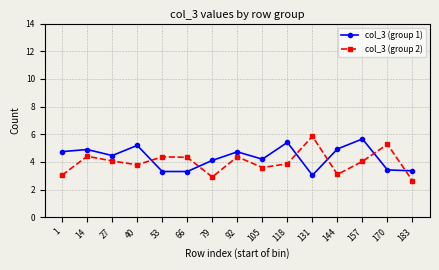

List the series in order of their overall mean, highest first.

col_3 (group 1), col_3 (group 2)